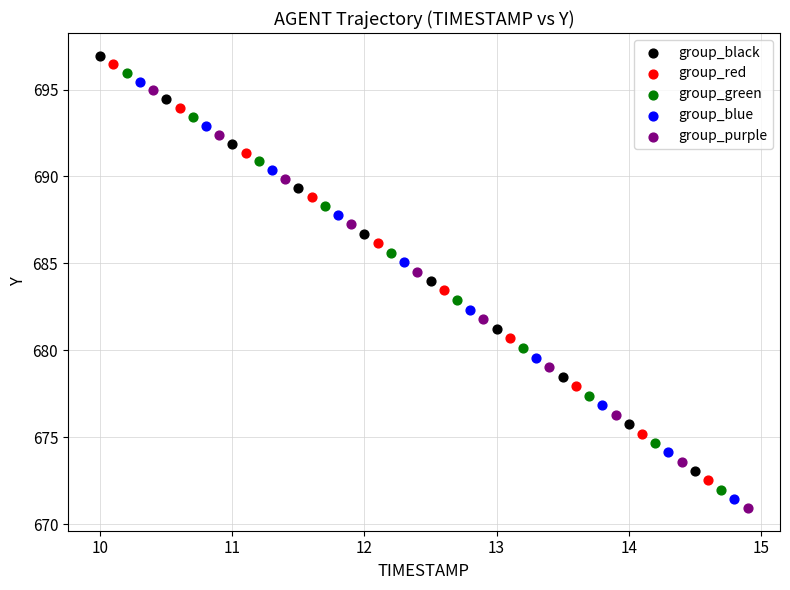

Which series has the largest Y range (max minus min)?

group_purple